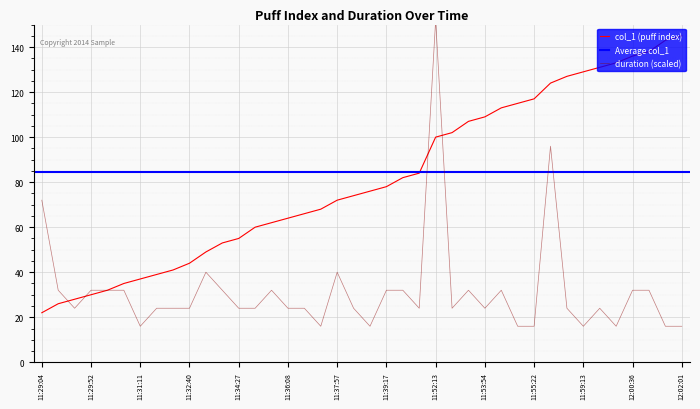

After their last crossing, which series has the higher values: col_1 or duration?

col_1